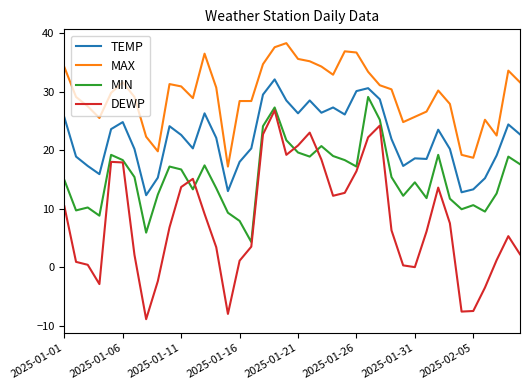

True or false: TEMP has more than 0 points higher than both neighbors.

True